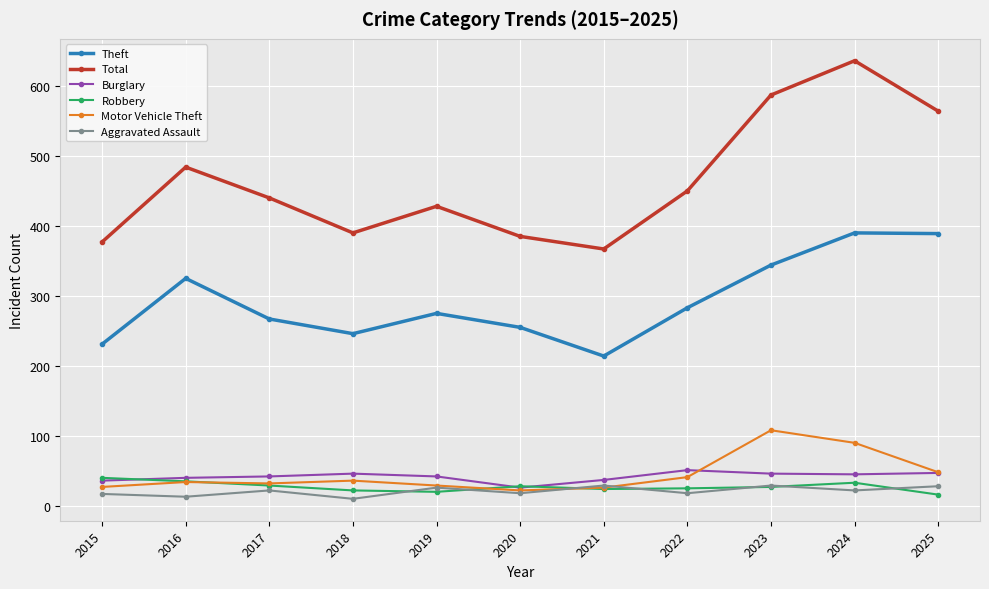

What is the spread (max minus min) of values at 2016?

471